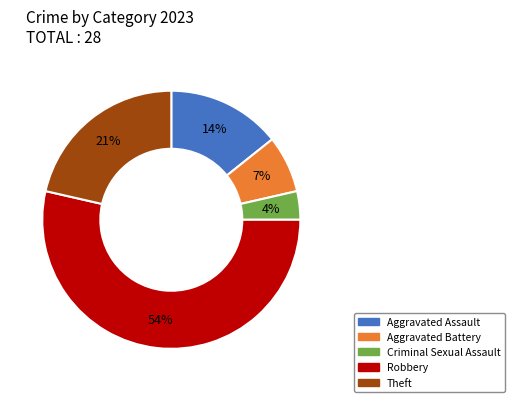

Which slice is the largest?

Robbery